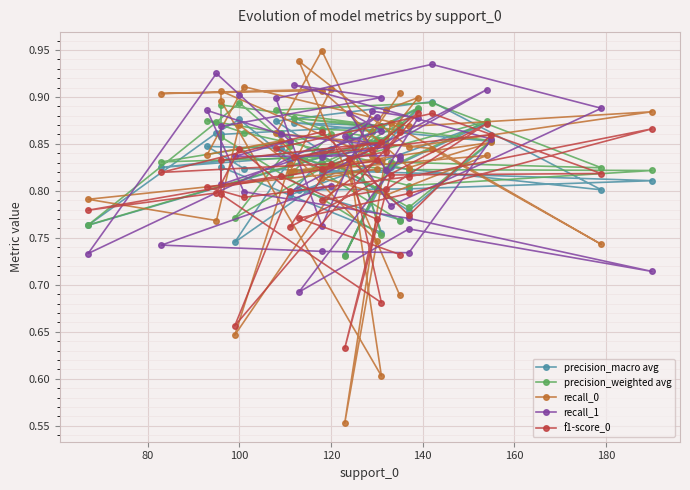

At which category does f1-score_0 reach its first local valley?

80